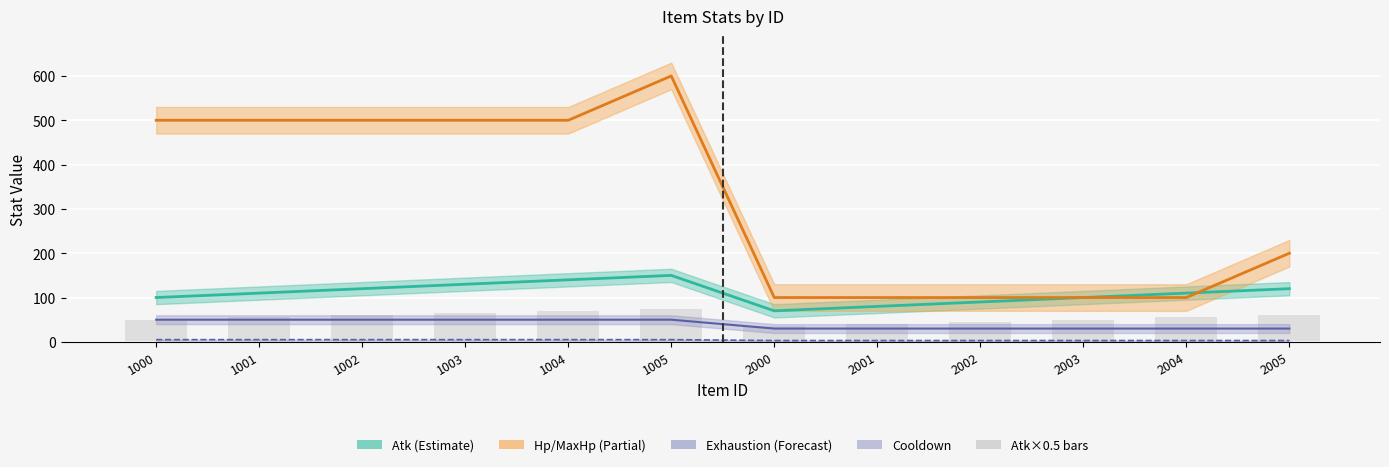

Is it true that Exhaustion equals 26 at 1003?

False